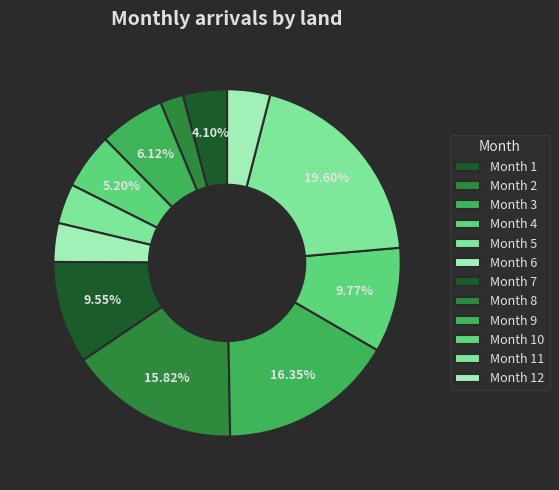

What is the largest slice in the pie chart?

11